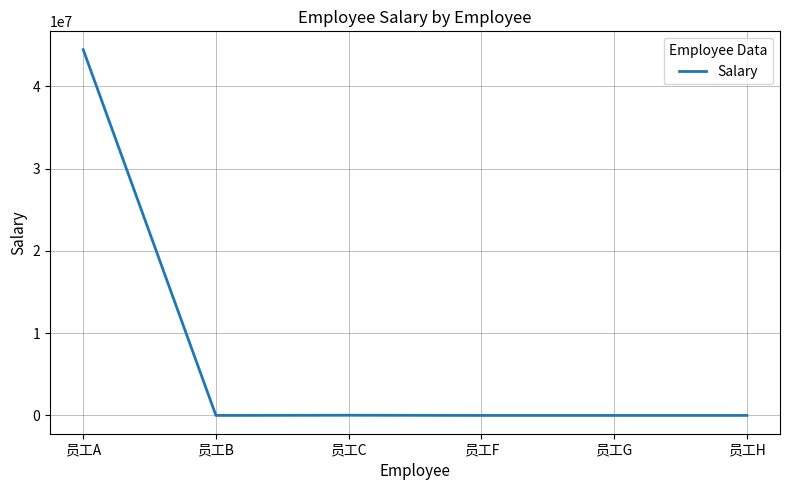

Count the number of data series in this chart.

1